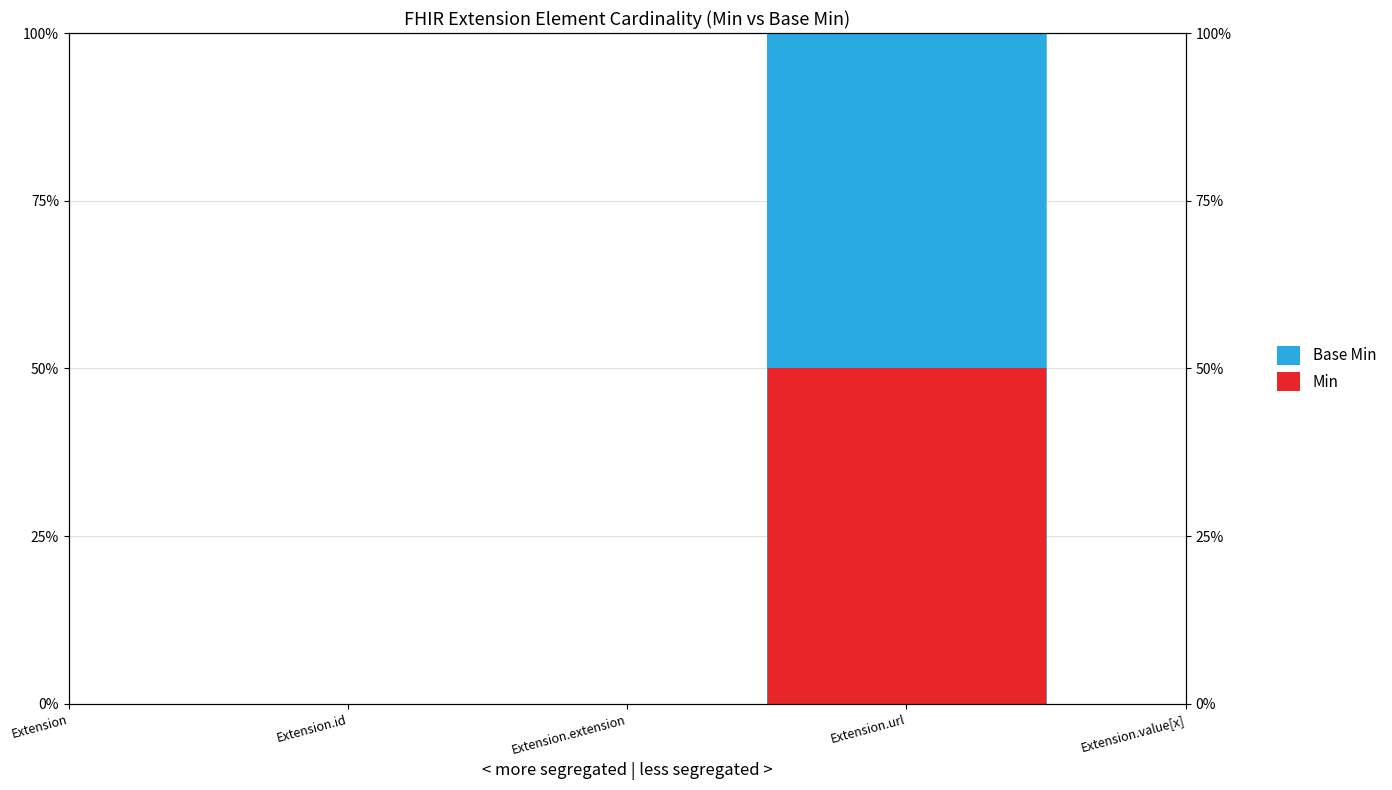

Which series has the widest spread of values?

Base Min